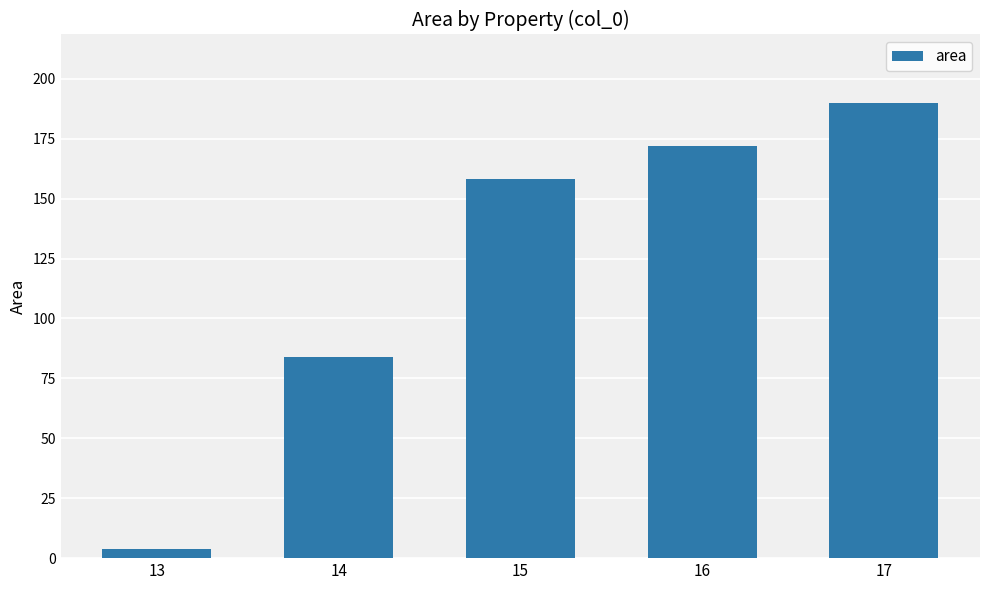

List the labels in order of value, smallest first.

13, 14, 15, 16, 17